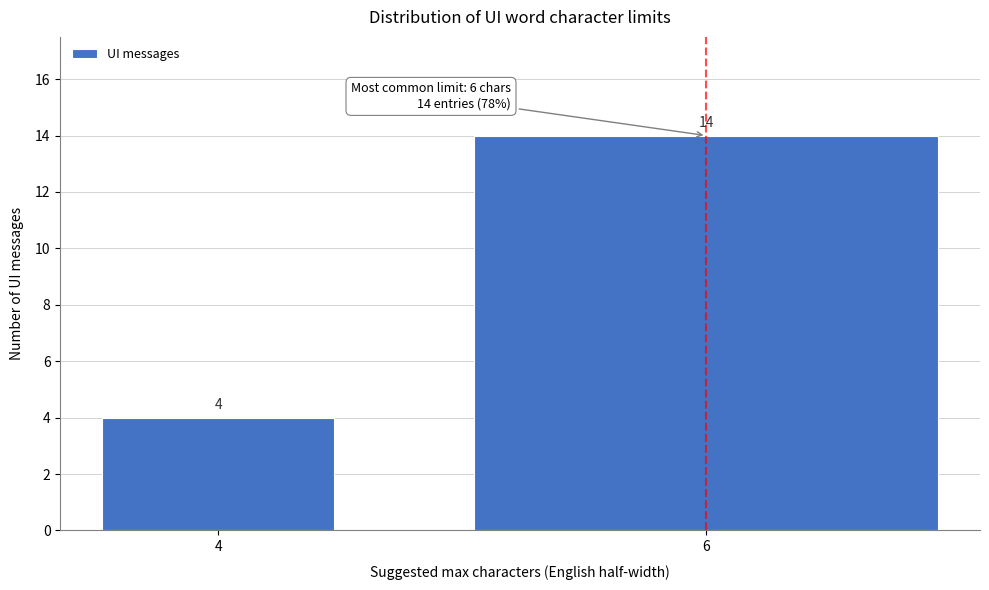

Reading left to right, transcribe all the data shown in this chart.

4	14